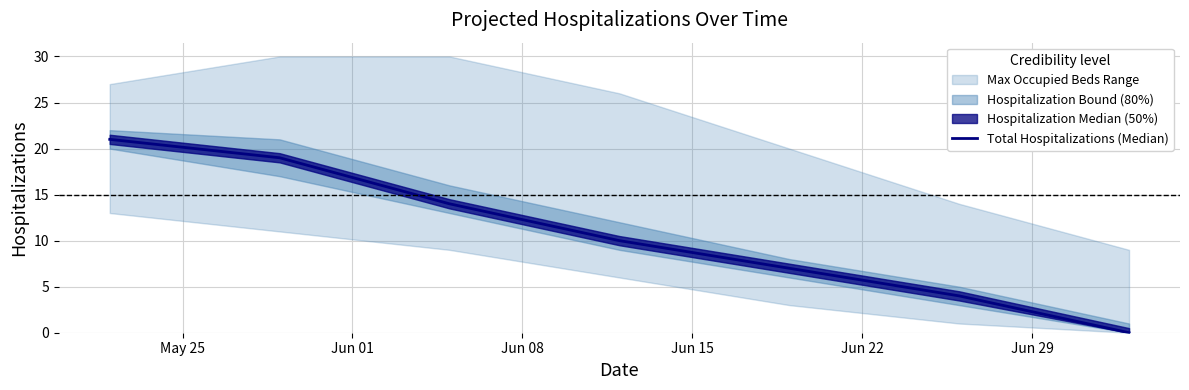

Is it true that the value at Jun 22 is 3?

False